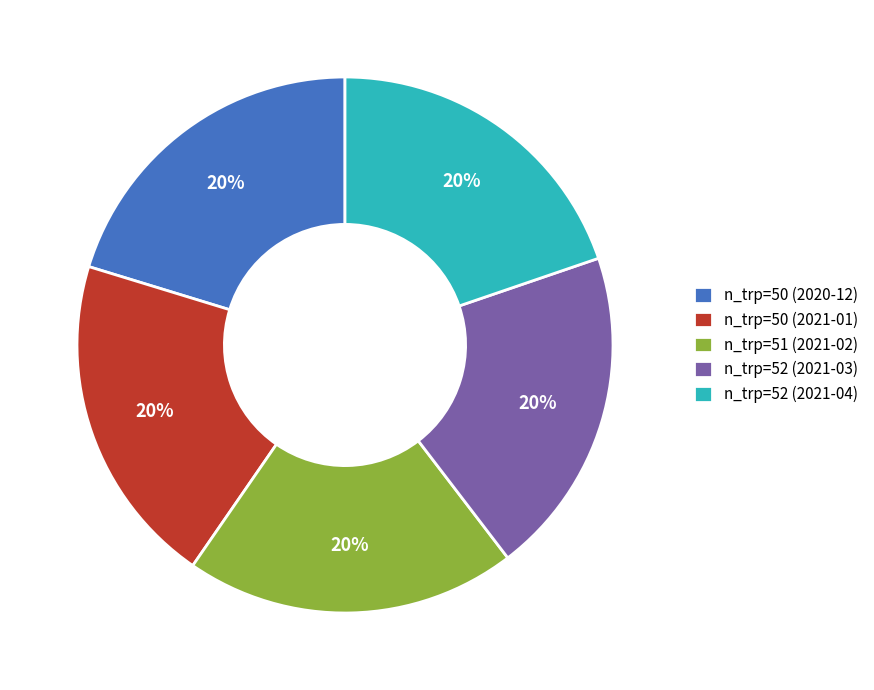

To the nearest percent, what is the average slice percentage?

20%